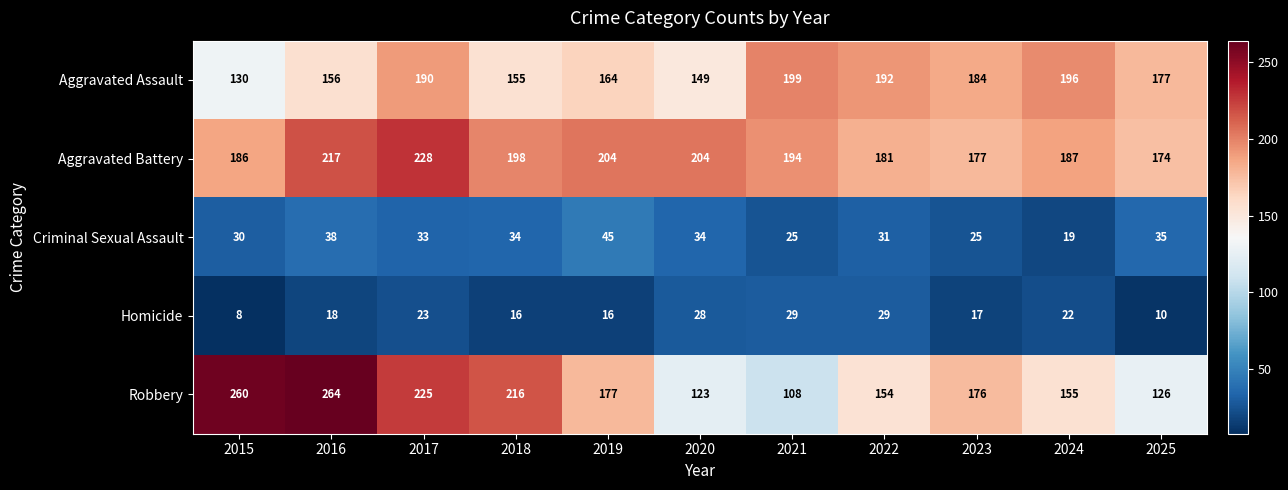

At which label does Aggravated Assault first exceed 177?

2017